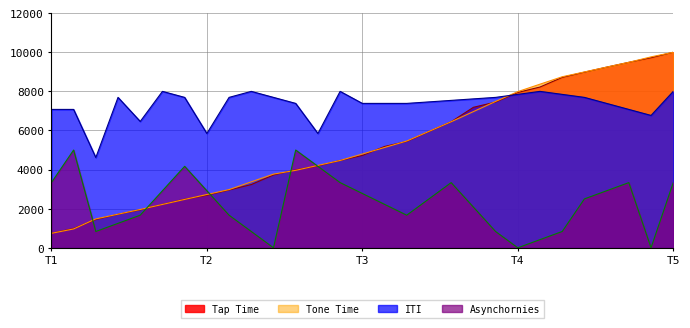

Where is the data nearest to the value 5369?

16